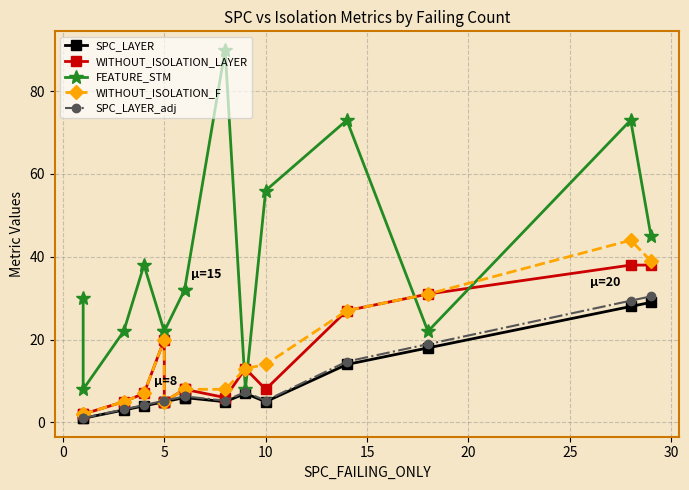

How many interior local valleys does the WITHOUT_ISOLATION_LAYER series have?

3